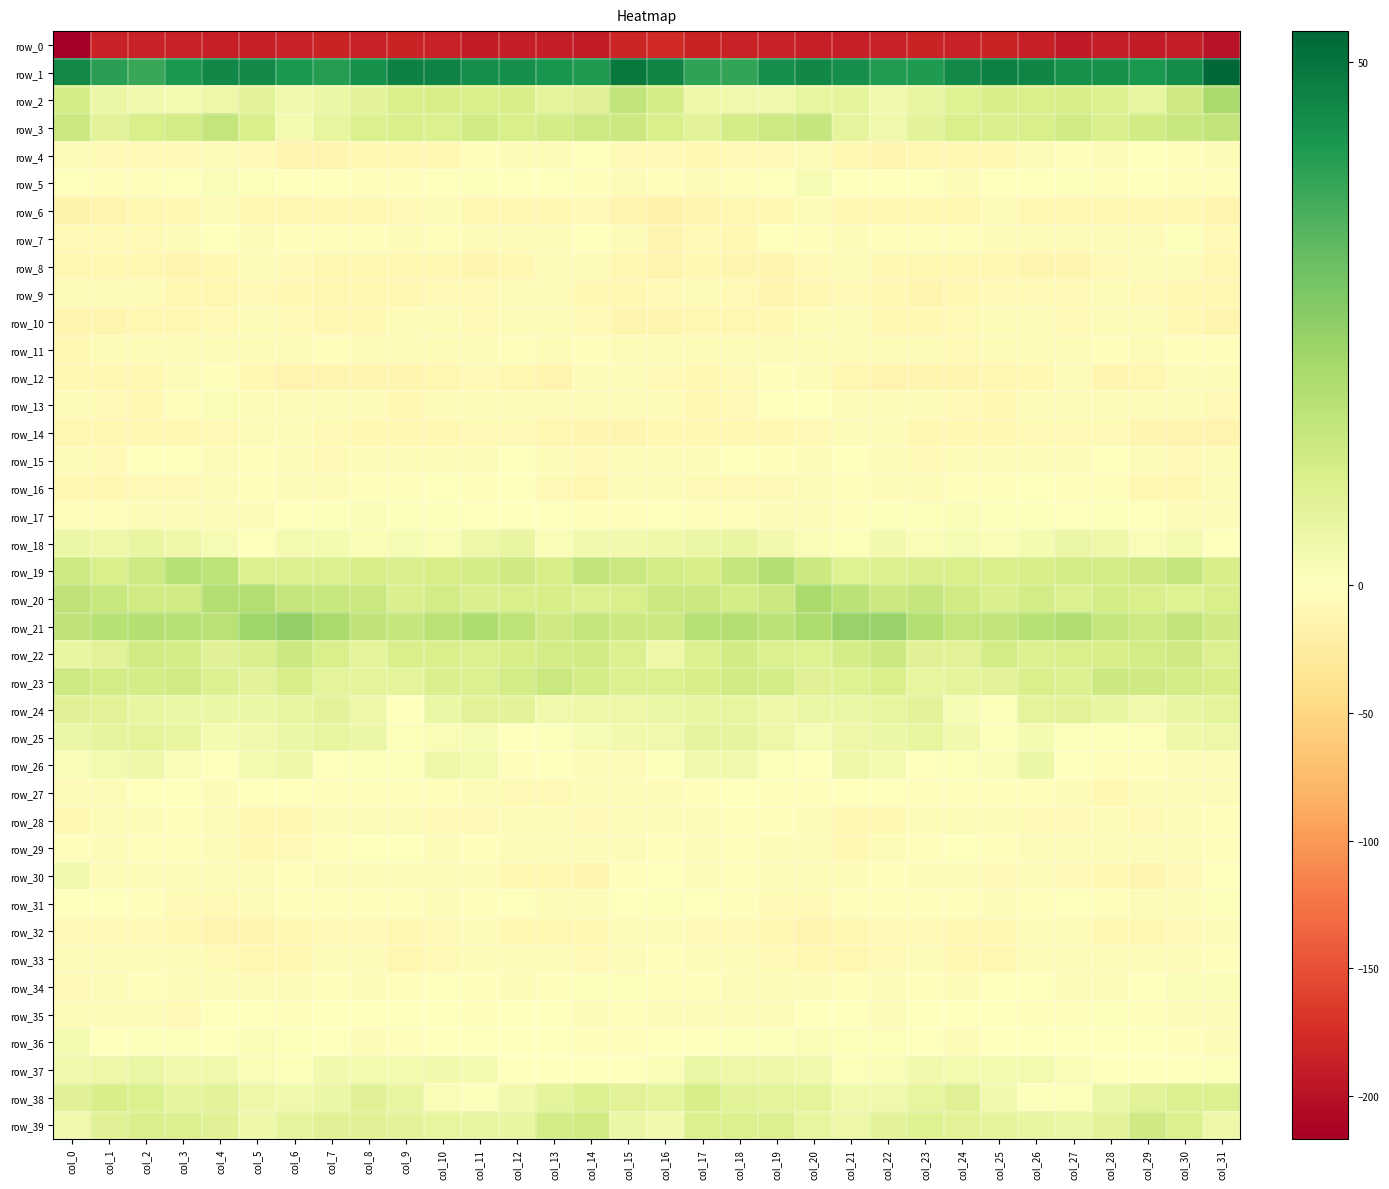

Which category has the highest value in the row_29 series?

col_24